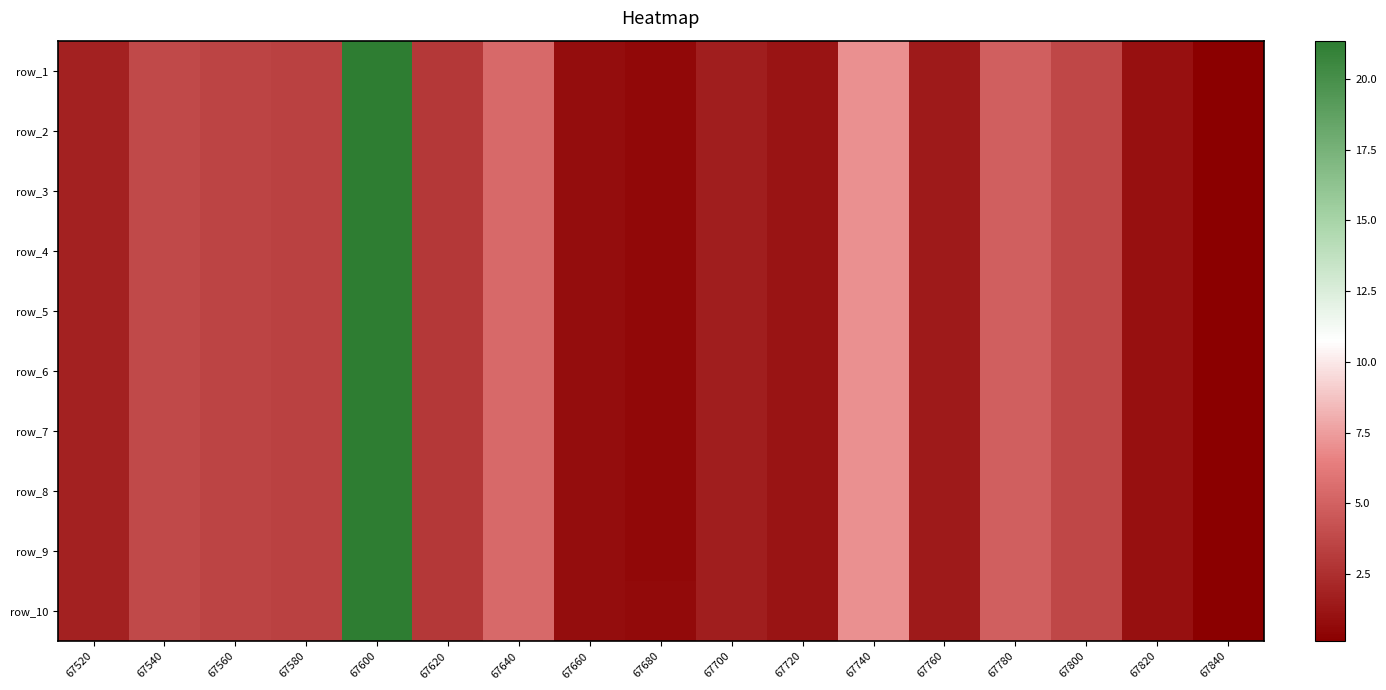

True or false: row_8 has a value of 0.5 at 67660.

False